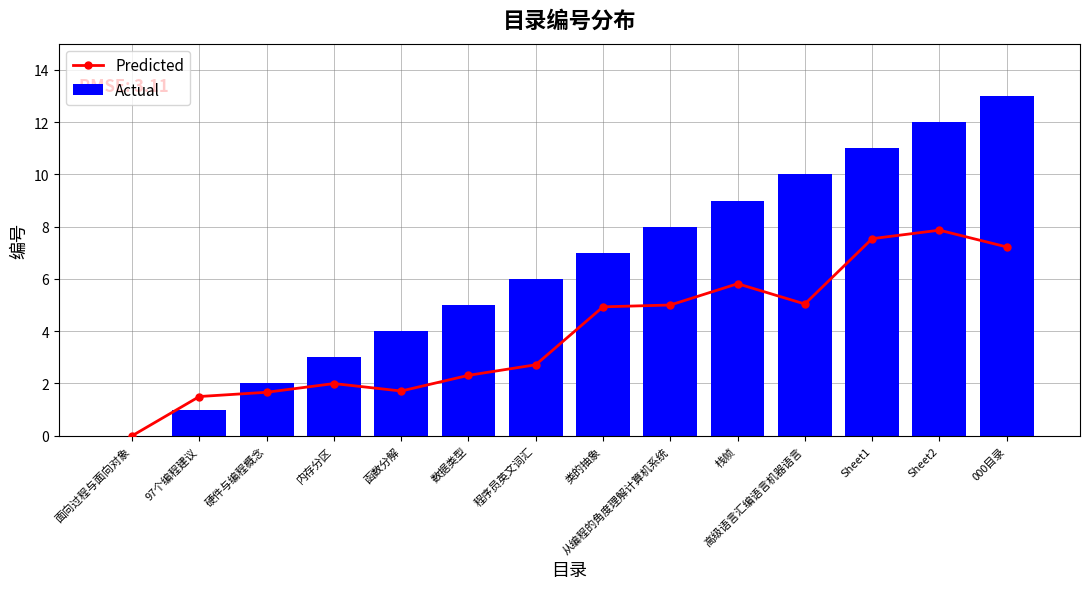

What is the difference between the second highest and minimum values in the Actual series?

12.0